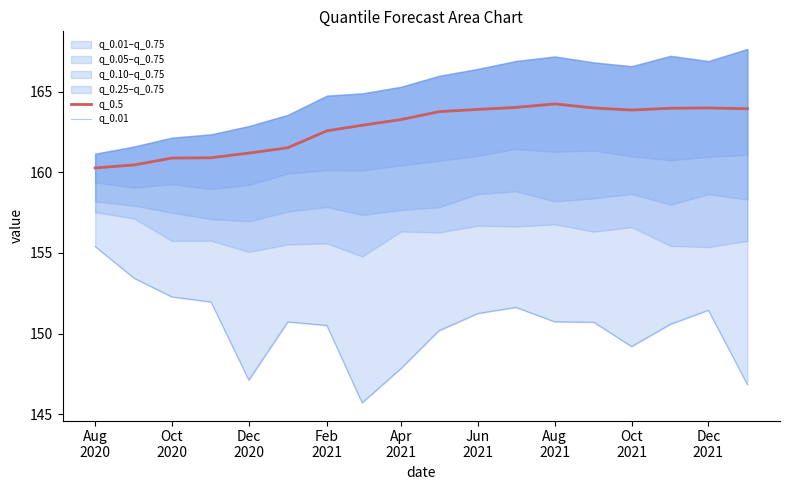

What is the minimum value shown in the chart?

145.7